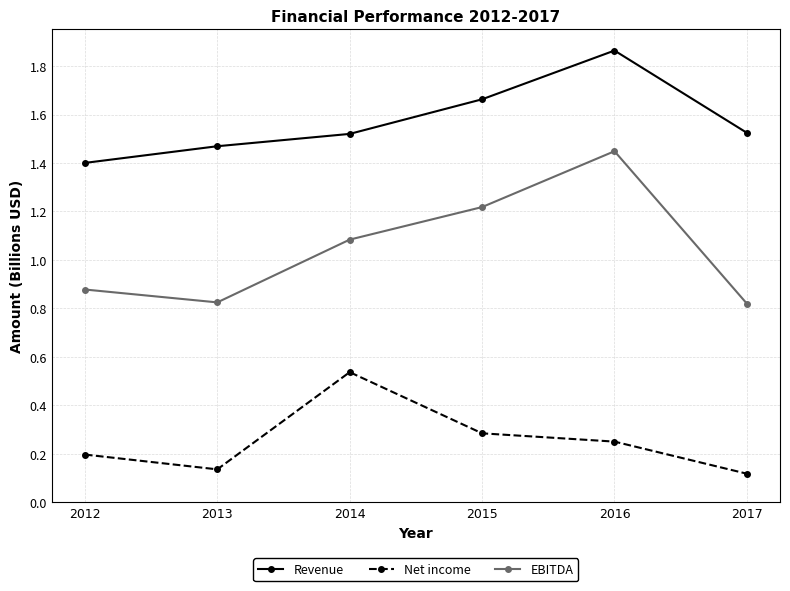

What is the value of the EBITDA point at the 4th from the left?

1.2